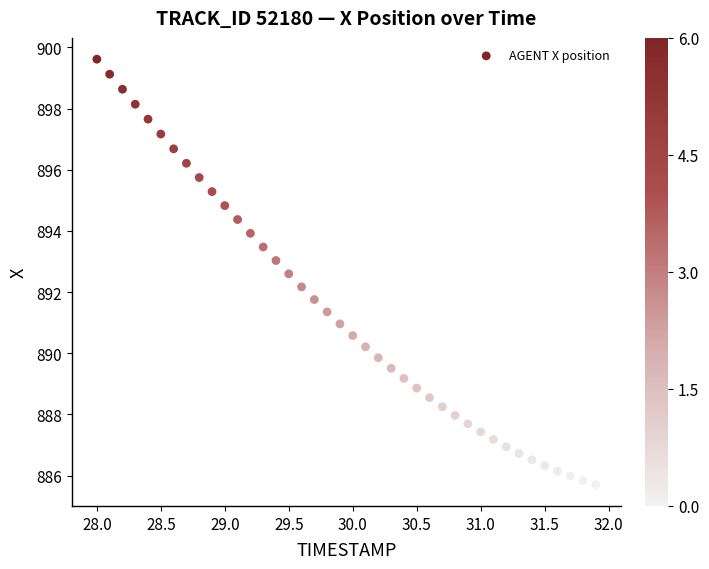

What is the range of Y values (max minus min)?

13.9